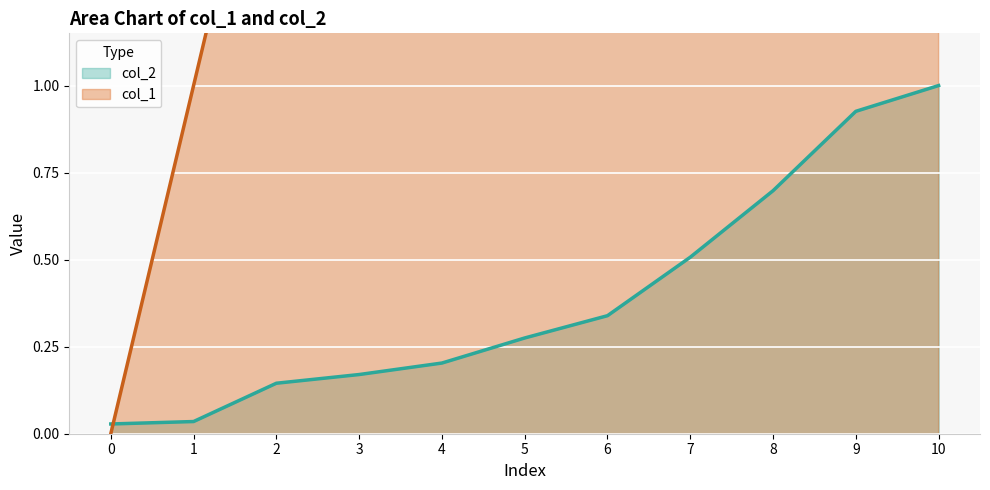

What is the value of the col_1 point at the 4th from the left?

3.0